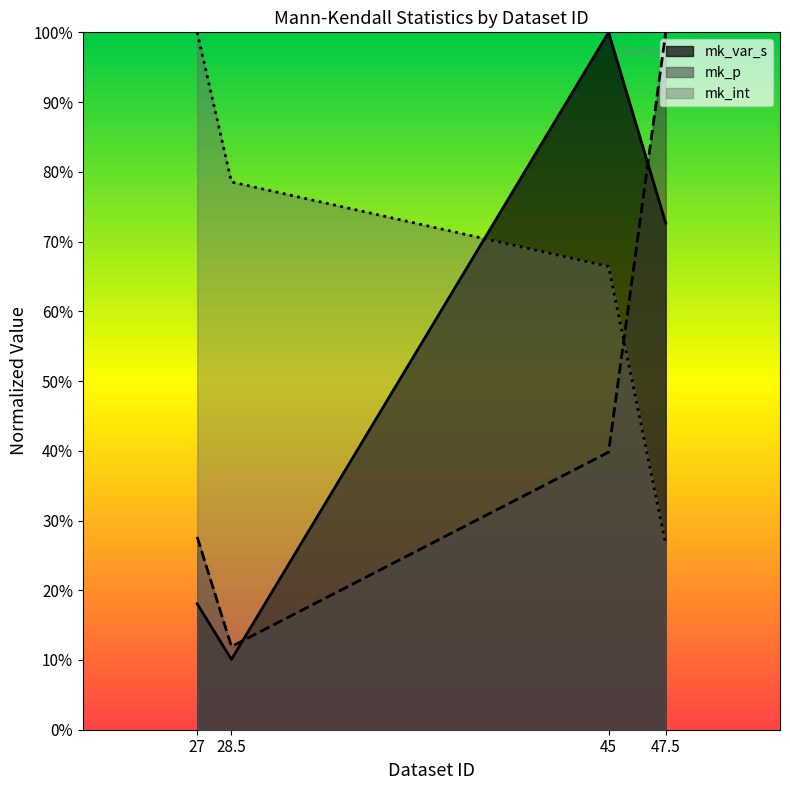

What is the difference between the maximum and second lowest values in the mk_p series?

0.7